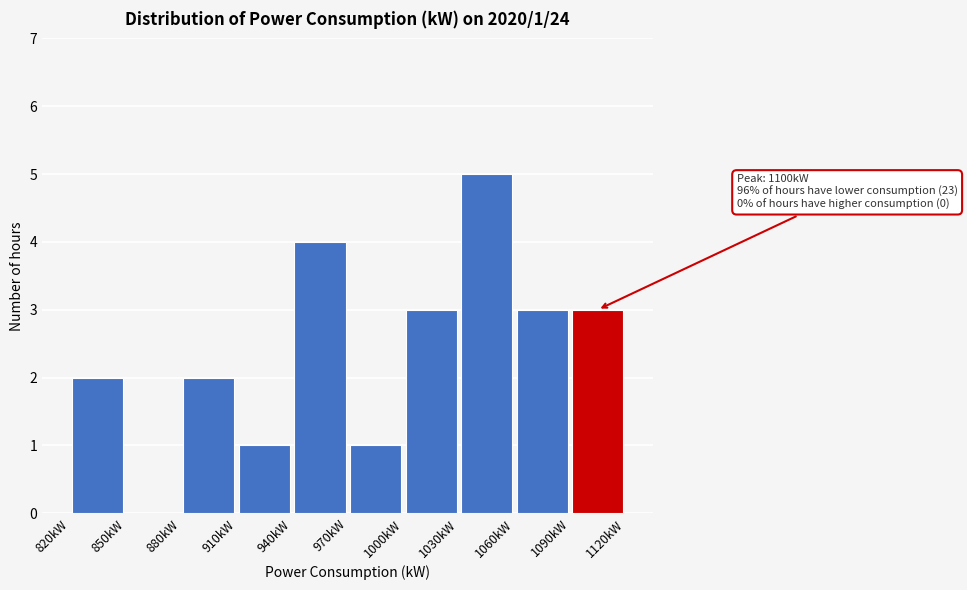

Over which range of the x-axis is the bar tallest?

1030 to 1060